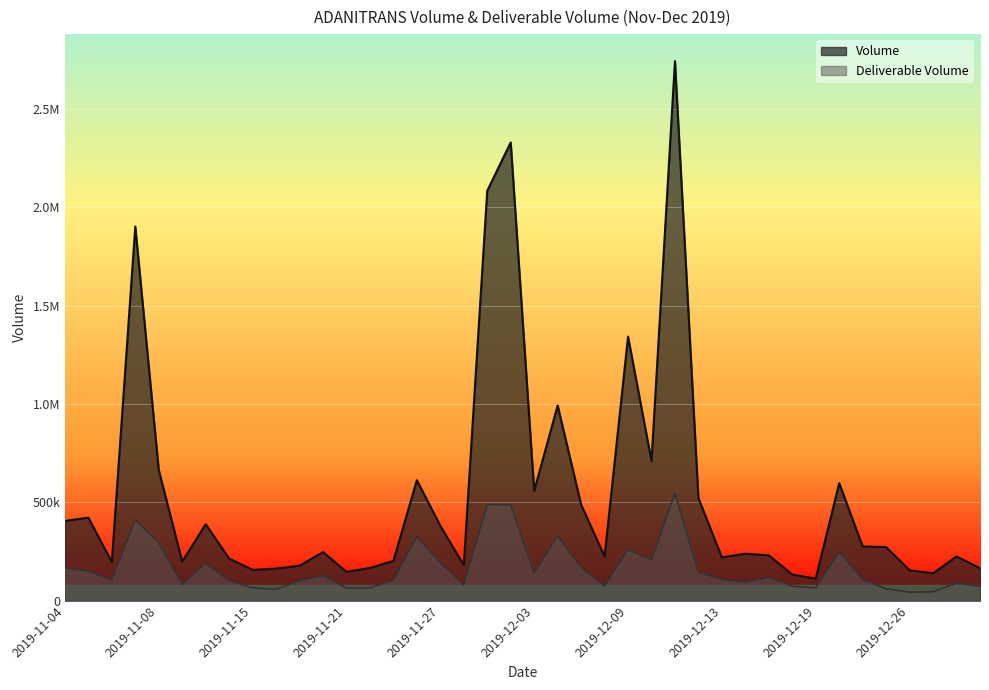

Which series has the largest total across all categories?

Volume